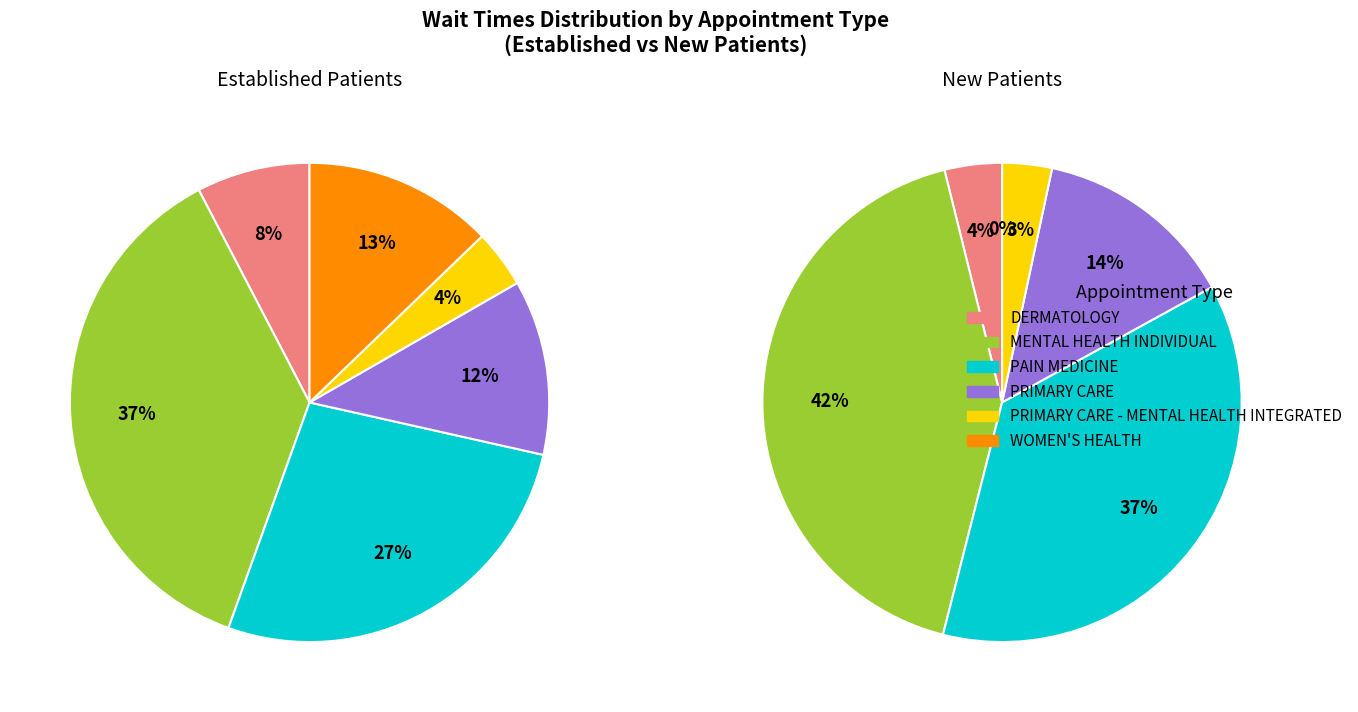

Is it true that PRIMARY CARE - MENTAL HEALTH INTEGRATED is 13% of the pie?

False